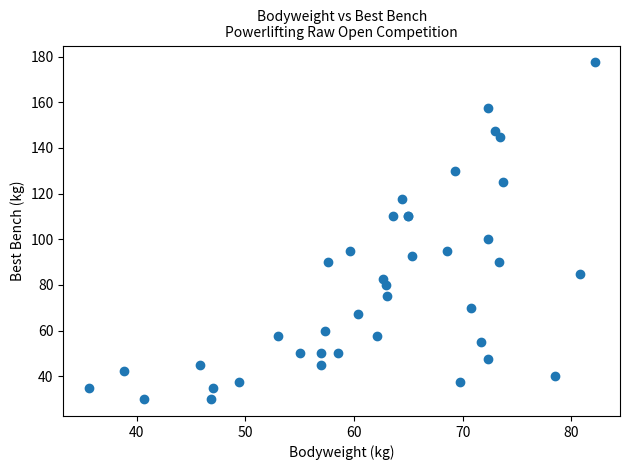

What Y value in the scatter plot is closest to 103?

100.0